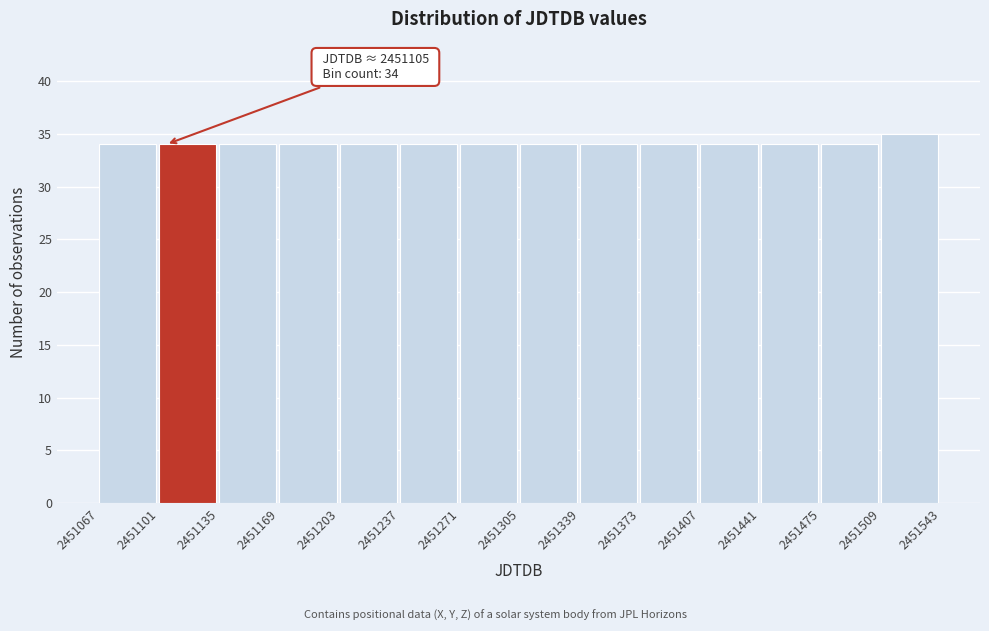

Over which range of the x-axis is the bar tallest?

2451509 to 2451543